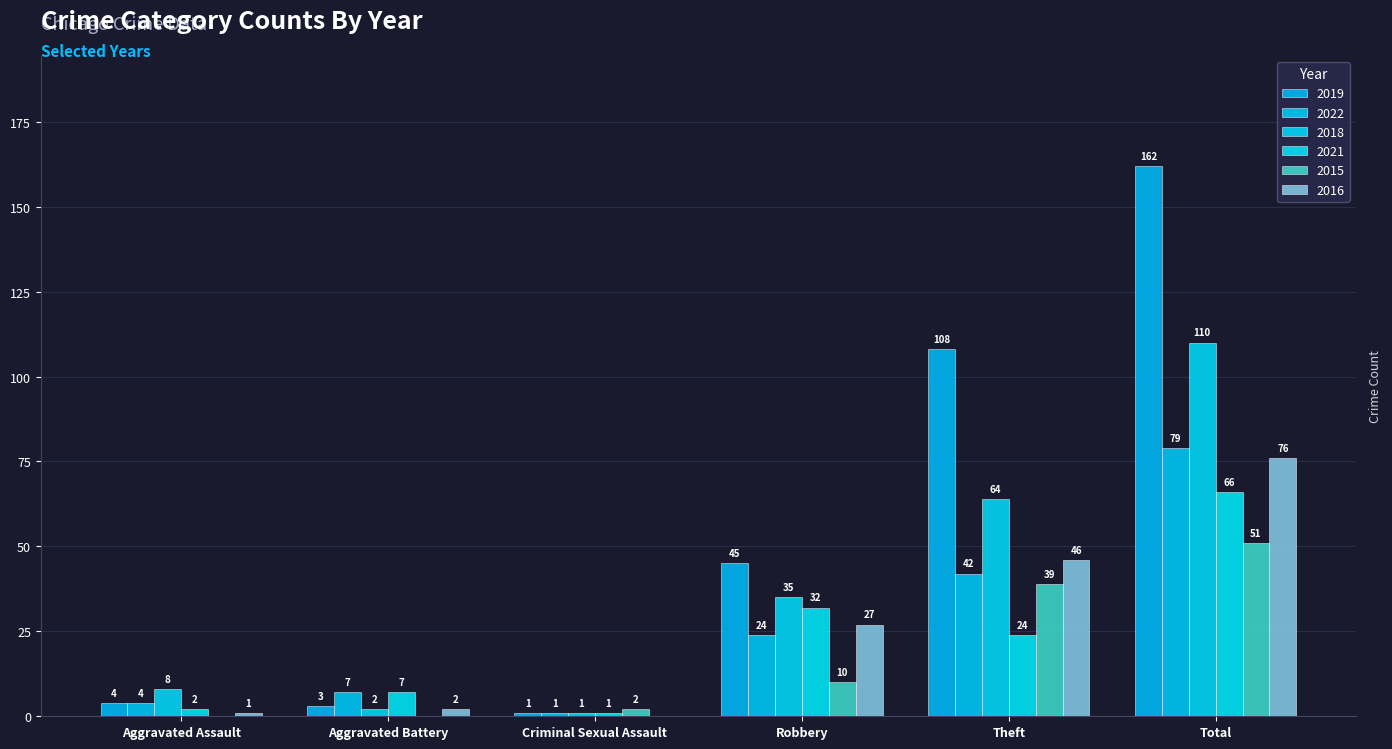

What is the sum of all 2021 values?

132